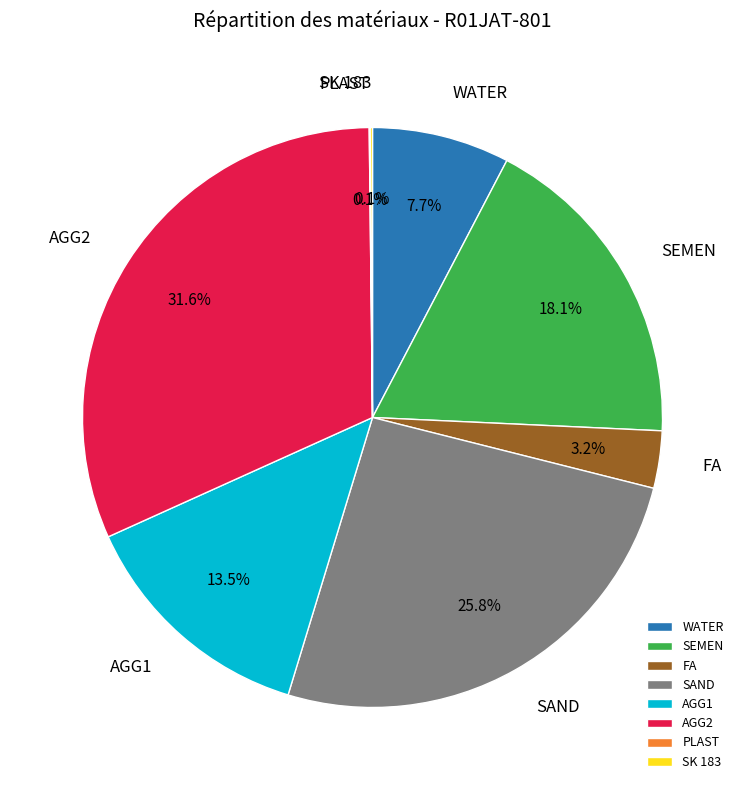

To the nearest percent, what is the average slice percentage?

12%